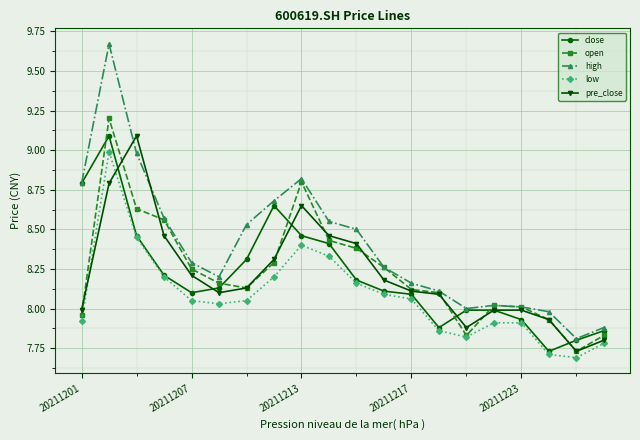

Which series has the largest range (max minus min)?

high